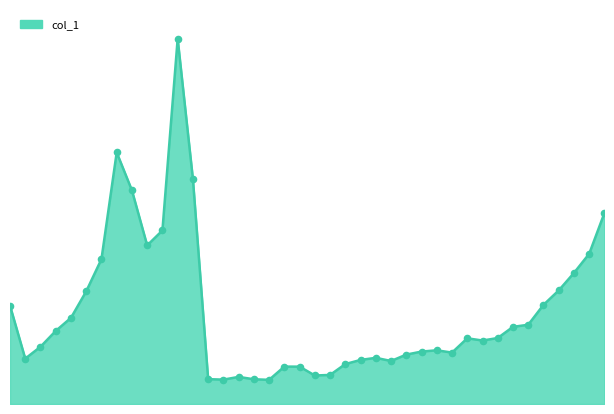

Is this an area chart (filled region under the line)?

Yes